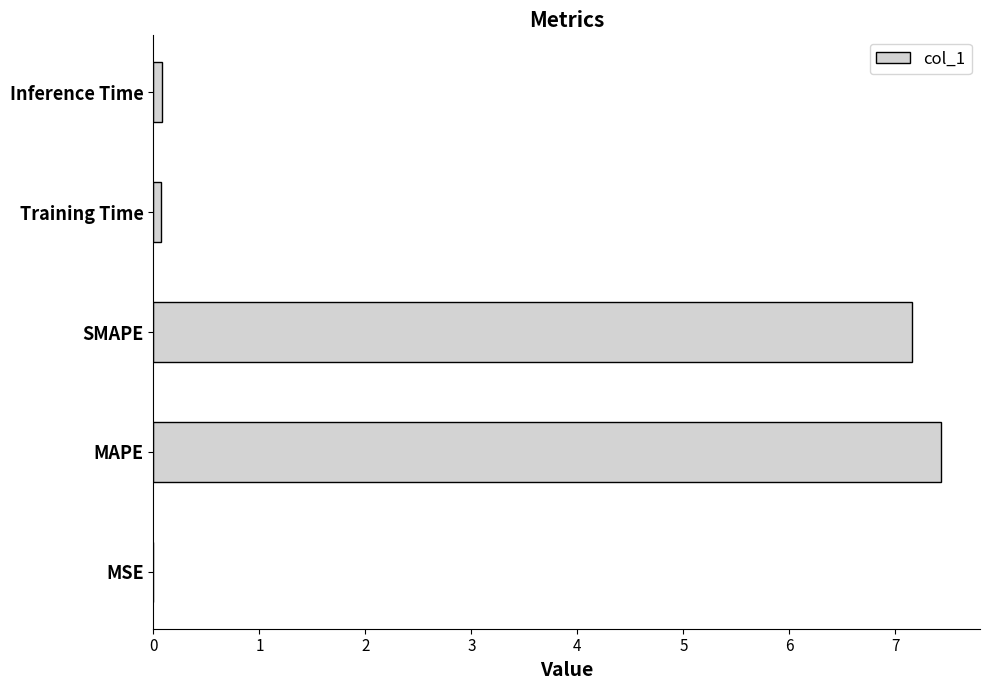

What is the maximum value shown in the chart?

7.4